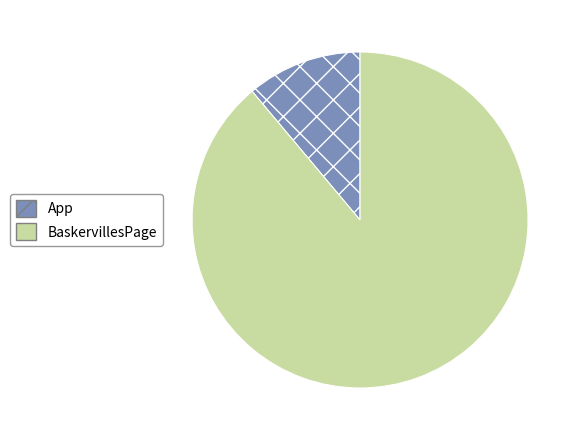

What is the largest slice in the pie chart?

BaskervillesPage